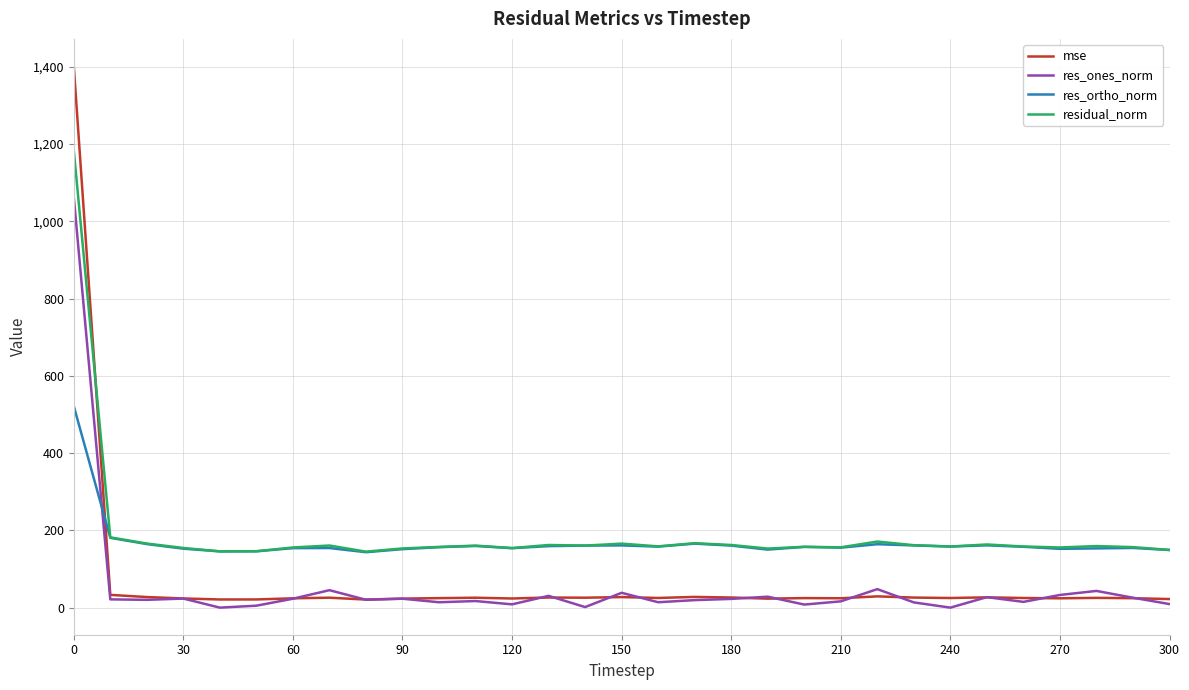

What are all the series names shown in the legend?

mse, res_ones_norm, res_ortho_norm, residual_norm